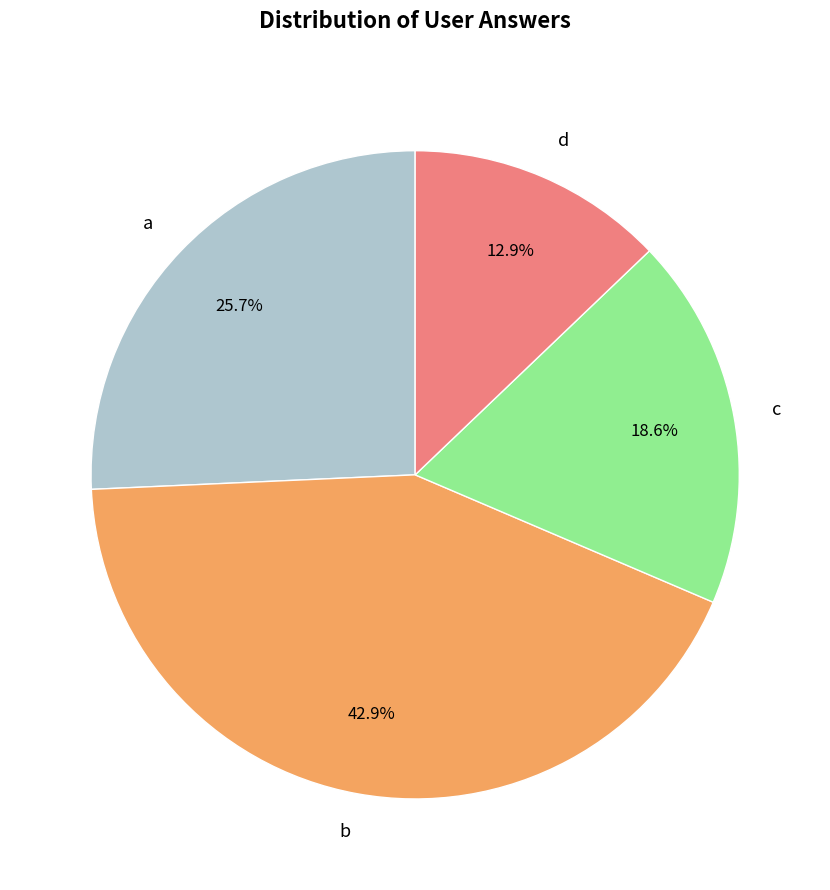

True or false: d accounts for 7% of the total.

False